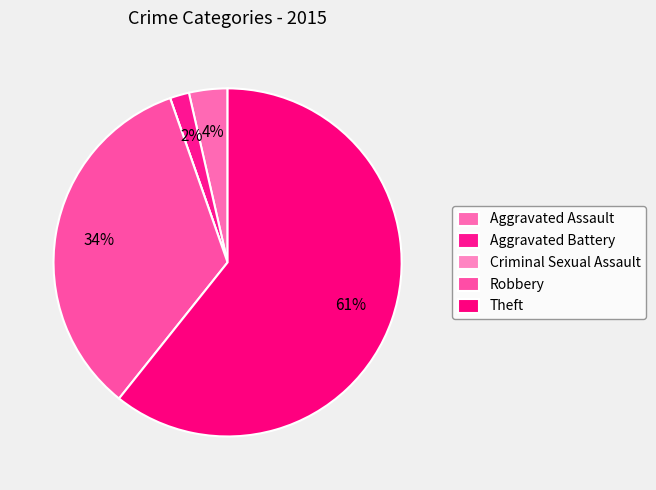

Which category has the biggest portion of the pie?

Theft